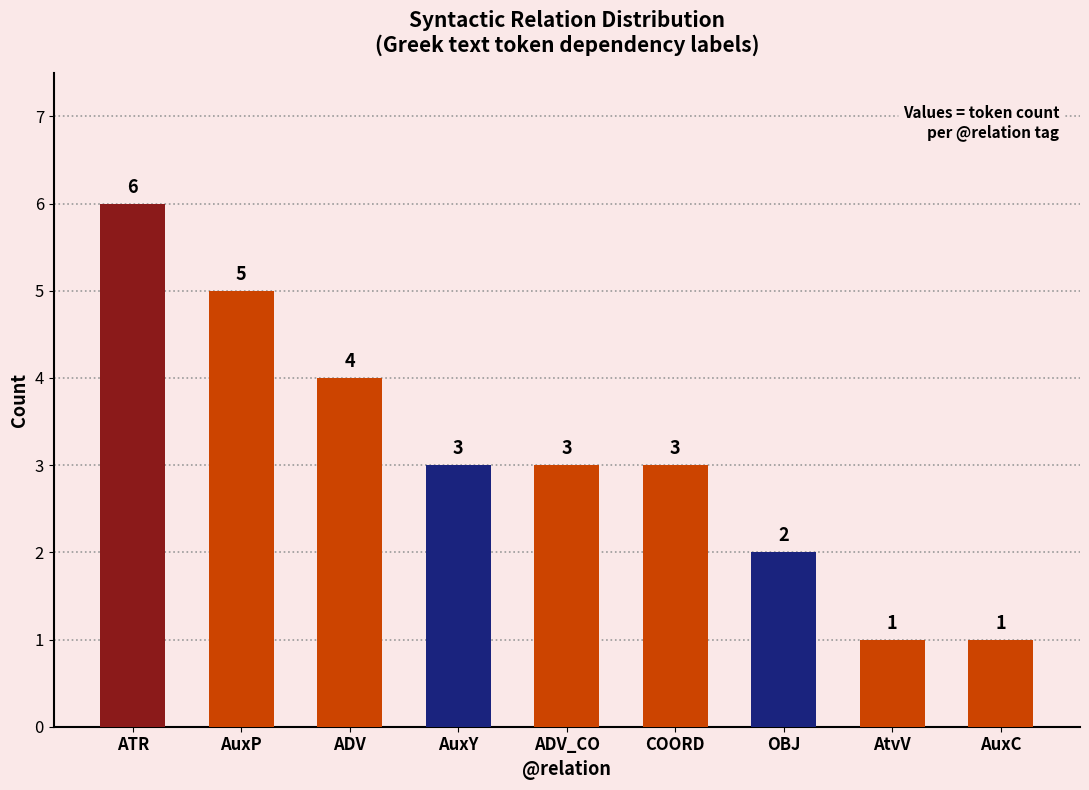

What is the maximum value shown in the chart?

6